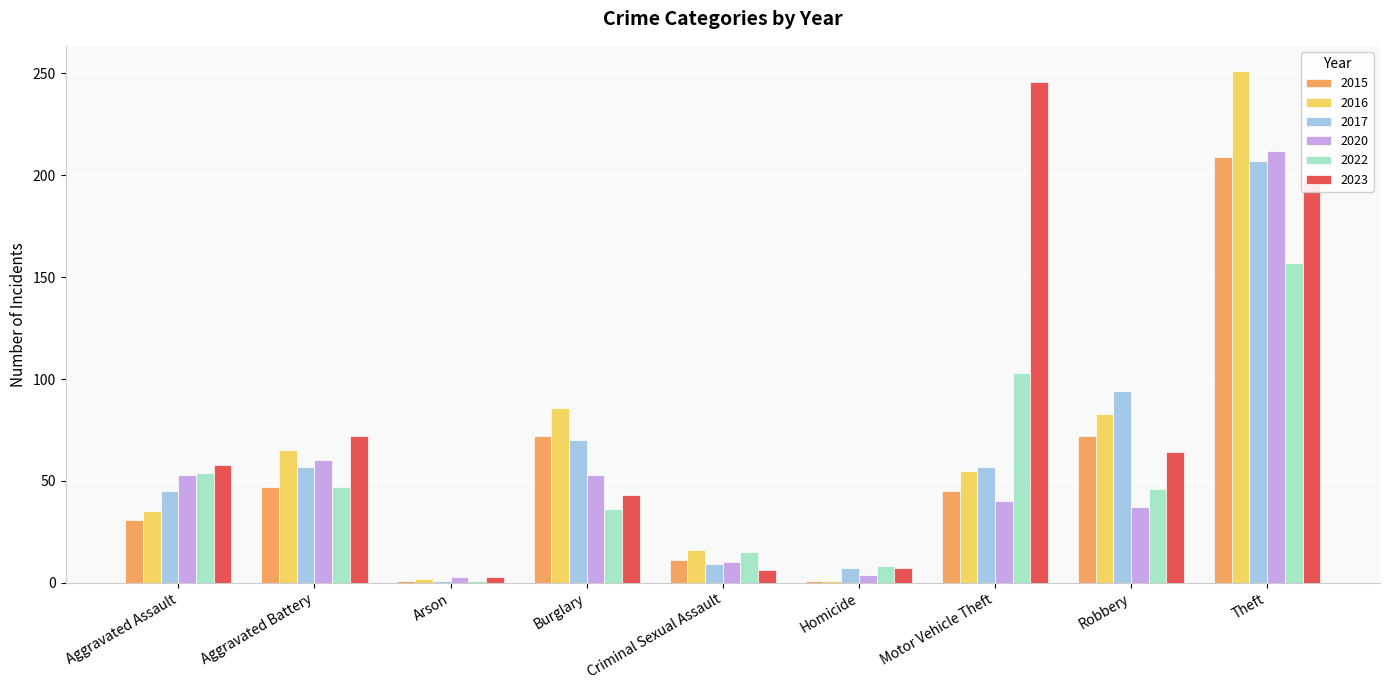

The value of 2020 at Robbery is 37. True or false?

True